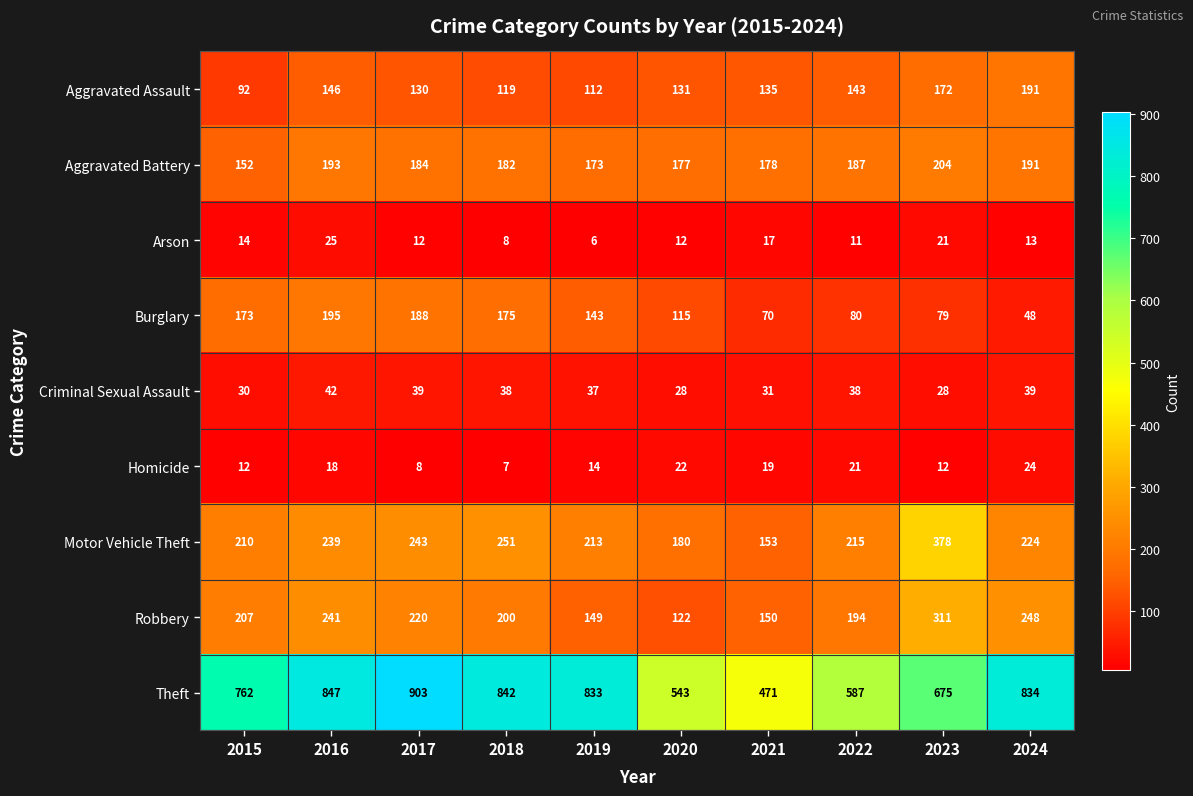

The value of Aggravated Assault at 2022 is 143. True or false?

True